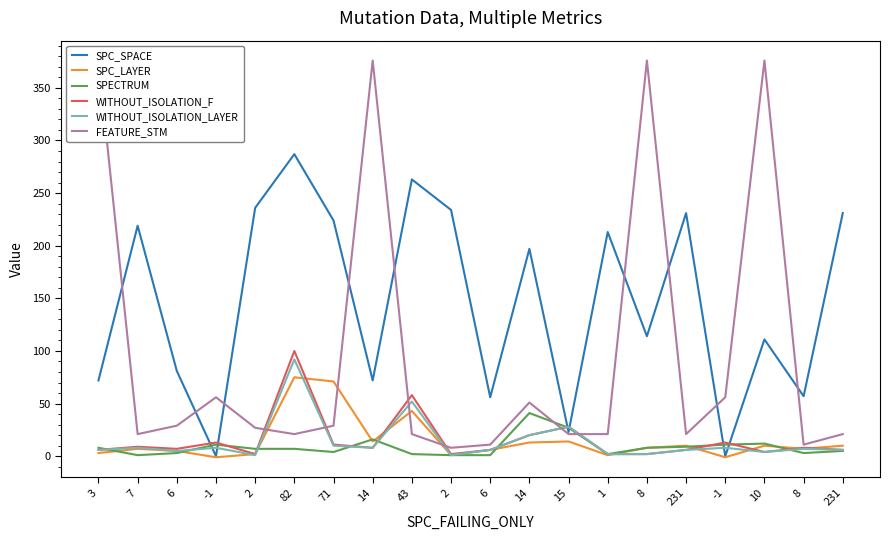

Reading left to right, transcribe all the data shown in this chart.

SPC_SPACE: 72	219	81	0	236	287	224	72	263	234	56	197	23	213	114	231	0	111	57	231
SPC_LAYER: 3	7	5	-1	2	75	71	14	43	1	6	13	14	1	8	10	-1	10	7	10
SPECTRUM: 8	1	3	11	7	7	4	16	2	1	1	41	27	2	8	9	11	12	3	5
WITHOUT_ISOLATION_F: 6	9	7	13	2	100	11	8	58	2	6	20	28	2	2	6	13	4	8	6
WITHOUT_ISOLATION_LAYER: 6	8	5	8	1	92	10	8	52	1	6	20	28	2	2	6	8	4	7	6
FEATURE_STM: 376	21	29	56	27	21	29	376	21	8	11	51	21	21	376	21	56	376	11	21